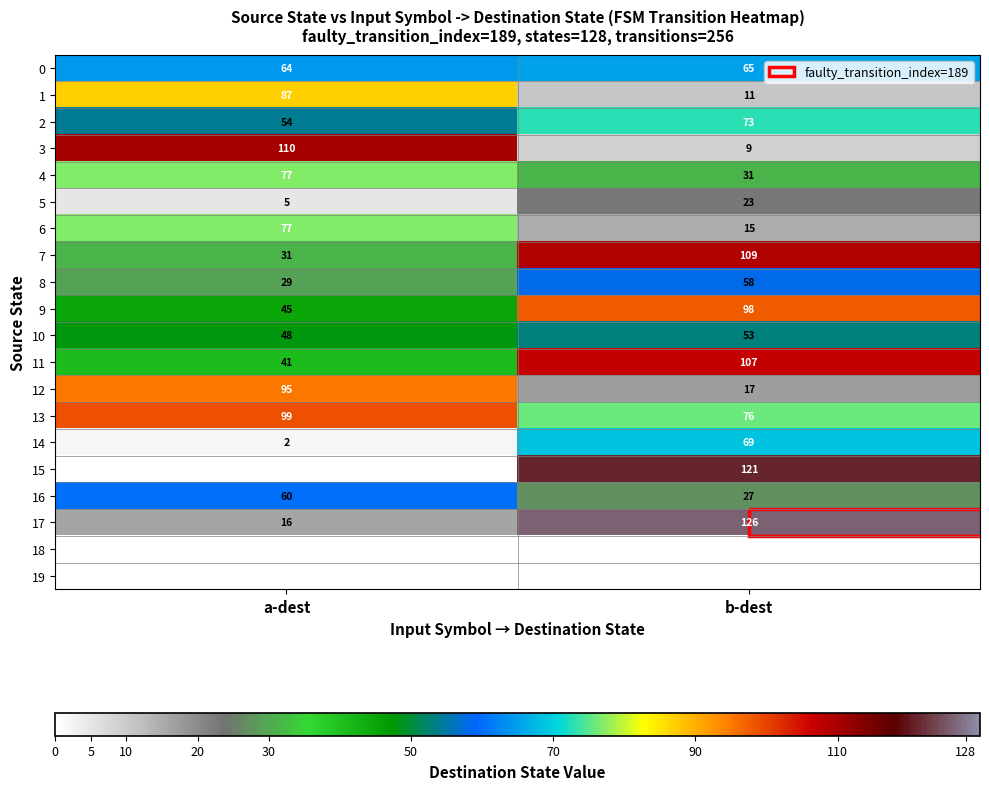

Is the value of 12 at b-dest greater than the value of 2 at a-dest?

No